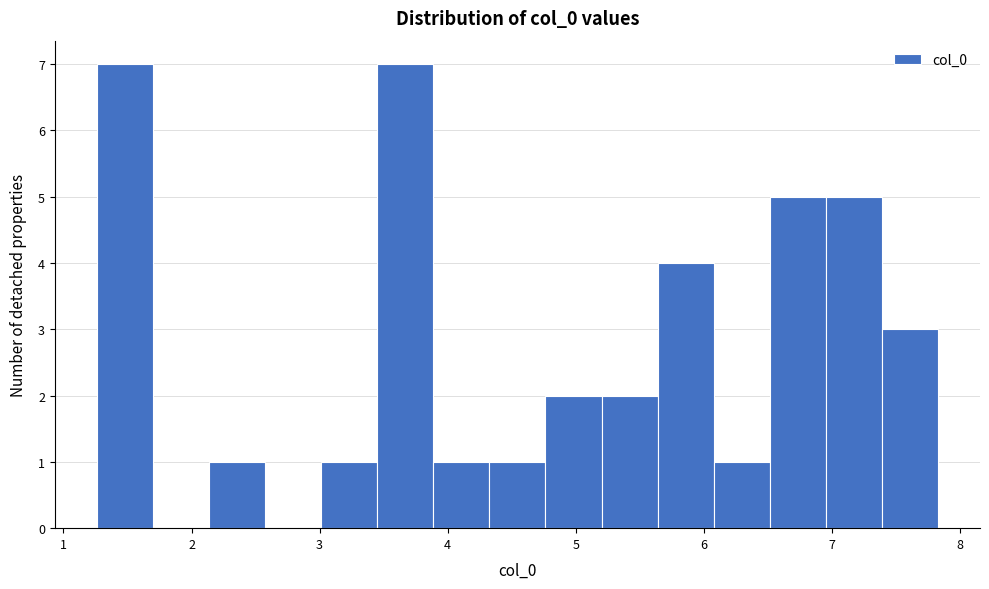

How tall is the bar that spans 4.8 to 5.2 on the x-axis? Neither the bar edges nor the heights are printed on the chart, so give them approximately, as read against the axes.

2